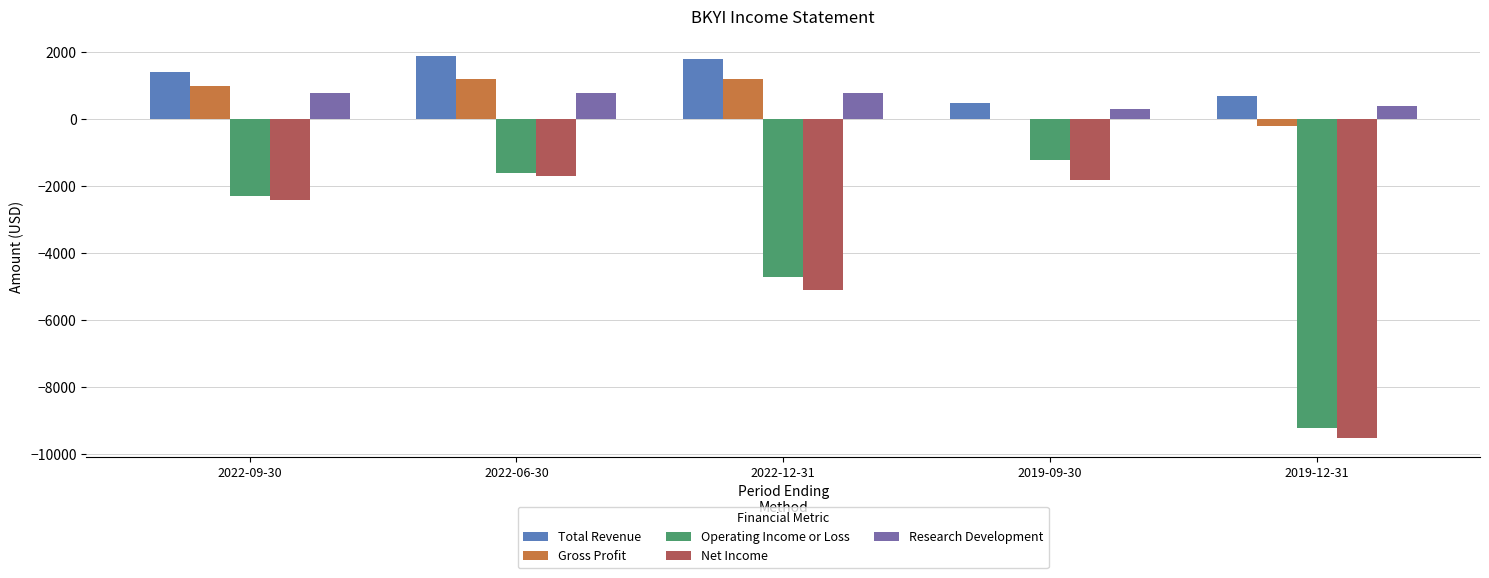

At which label is Net Income closest to -5600?

2022-12-31